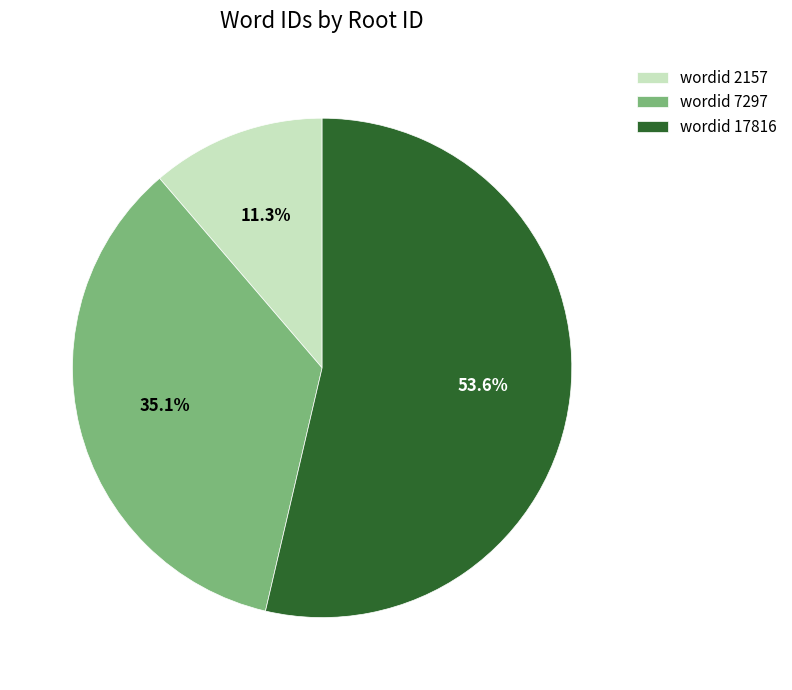

Count the number of slices in the pie.

3